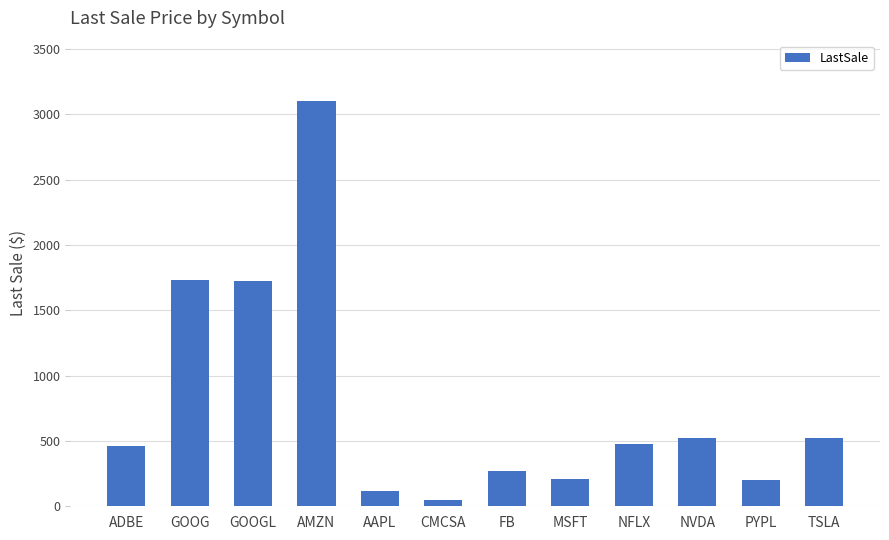

What is the approximate value at GOOG?

1734.9